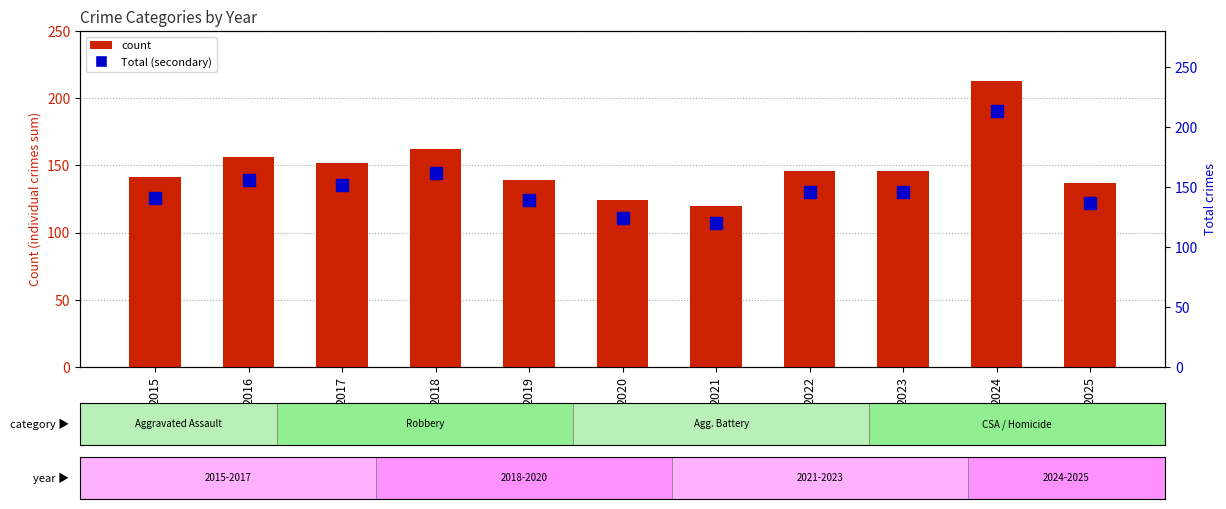

What is the average value of the Total (secondary) series?

149